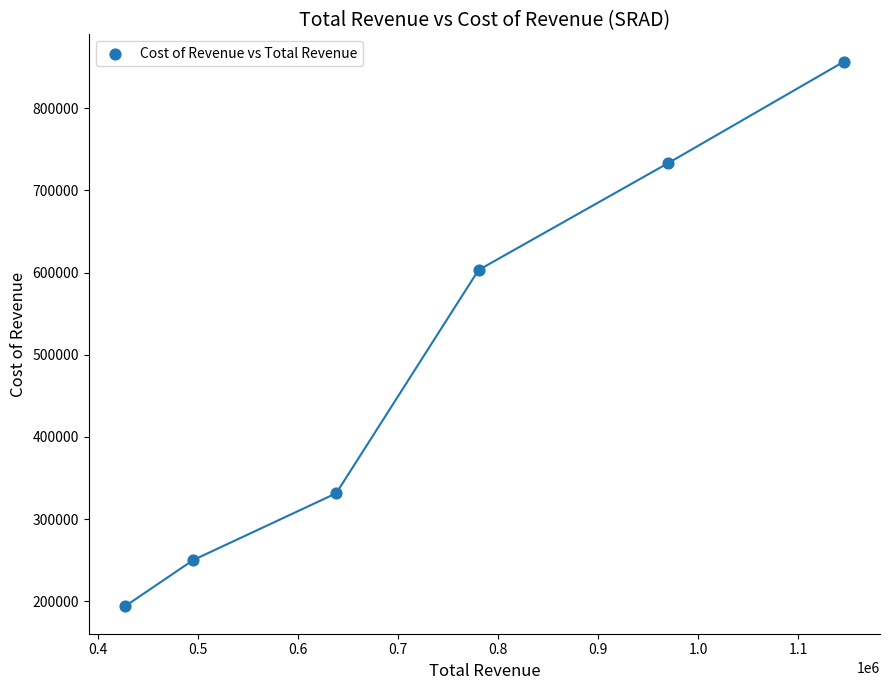

What is the range of Y values (max minus min)?

663200